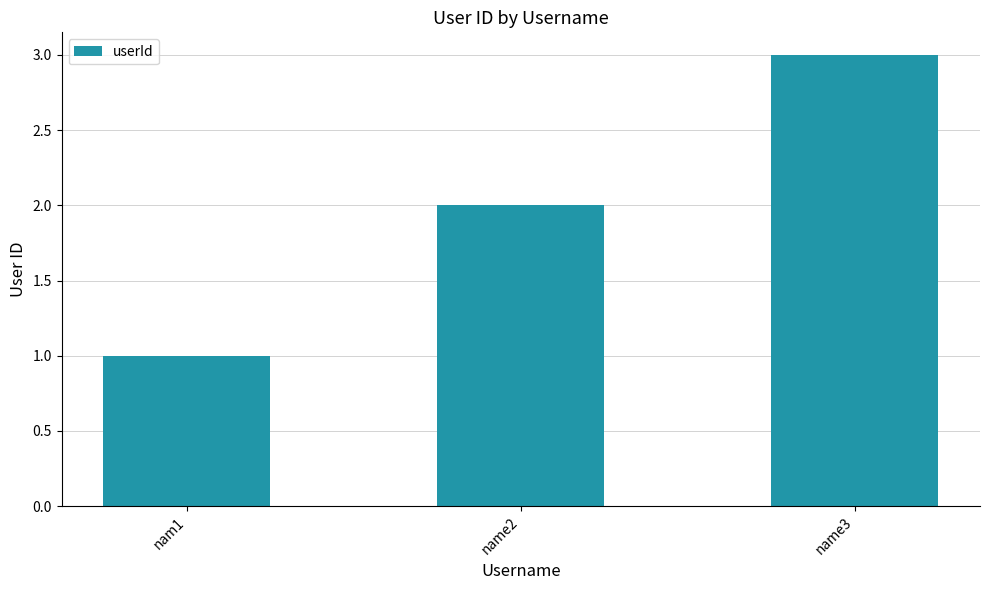

The value at name2 is 1. True or false?

False